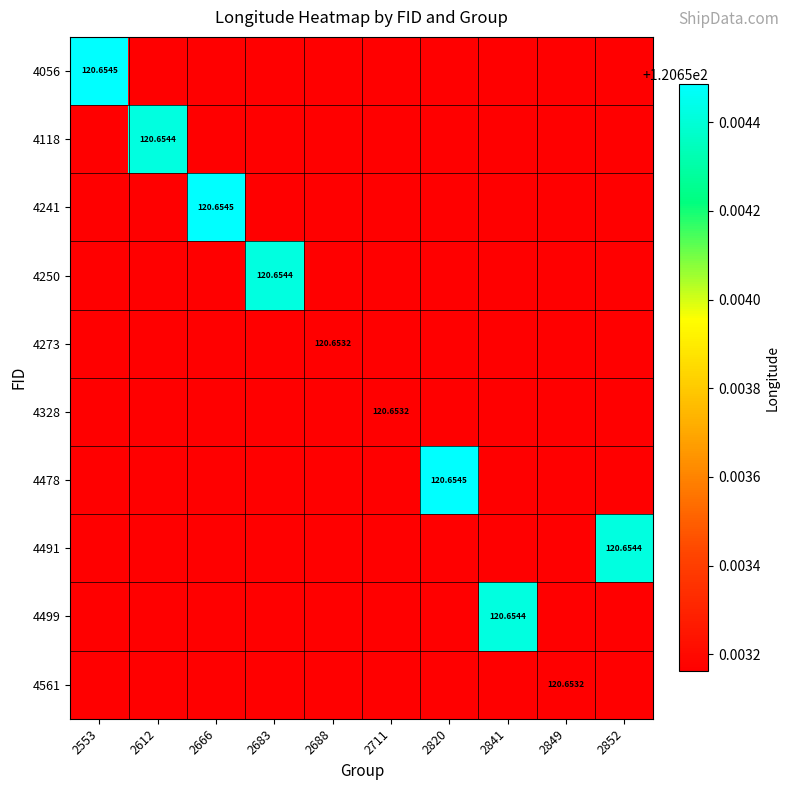

True or false: 4118 has a value of 50.9 at 2820.

False